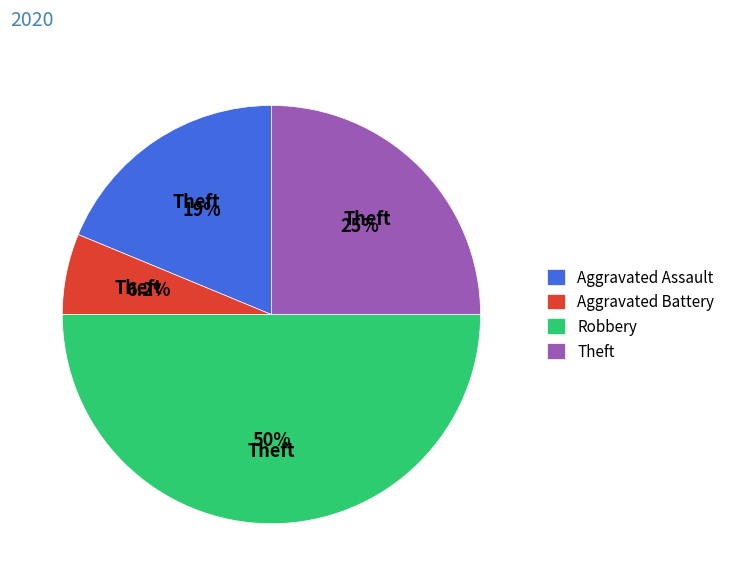

Approximately how many times larger is the value at Robbery compared to Theft?

2.0